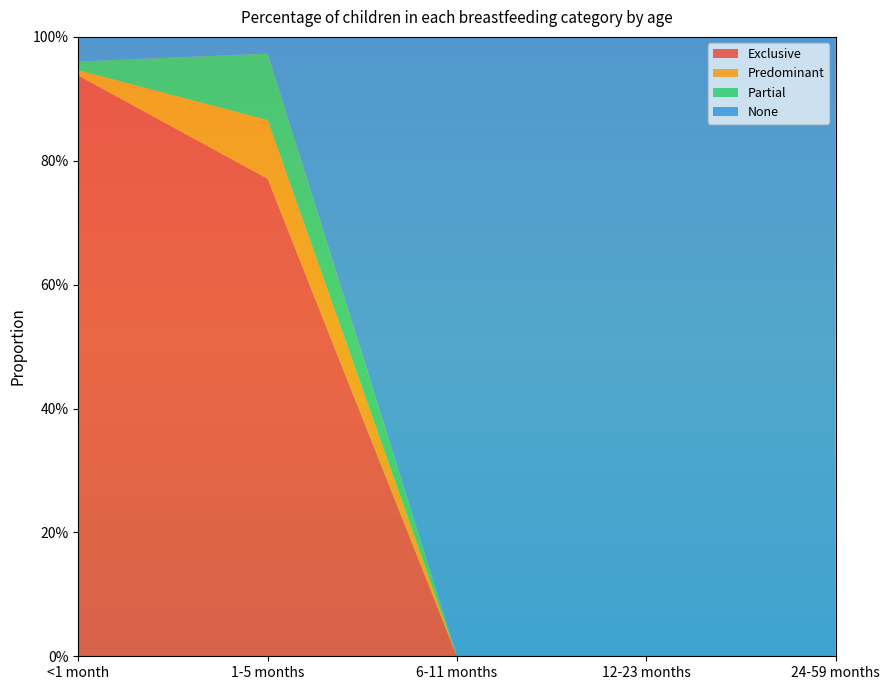

Reading left to right, extract all data points from this chart.

Exclusive: <1 month=0.9	1-5 months=0.8	6-11 months=0.0	12-23 months=0.0	24-59 months=0.0
Predominant: <1 month=0.0	1-5 months=0.1	6-11 months=0.0	12-23 months=0.0	24-59 months=0.0
Partial: <1 month=0.0	1-5 months=0.1	6-11 months=0.0	12-23 months=0.0	24-59 months=0.0
None: <1 month=0.0	1-5 months=0.0	6-11 months=1.0	12-23 months=1.0	24-59 months=1.0